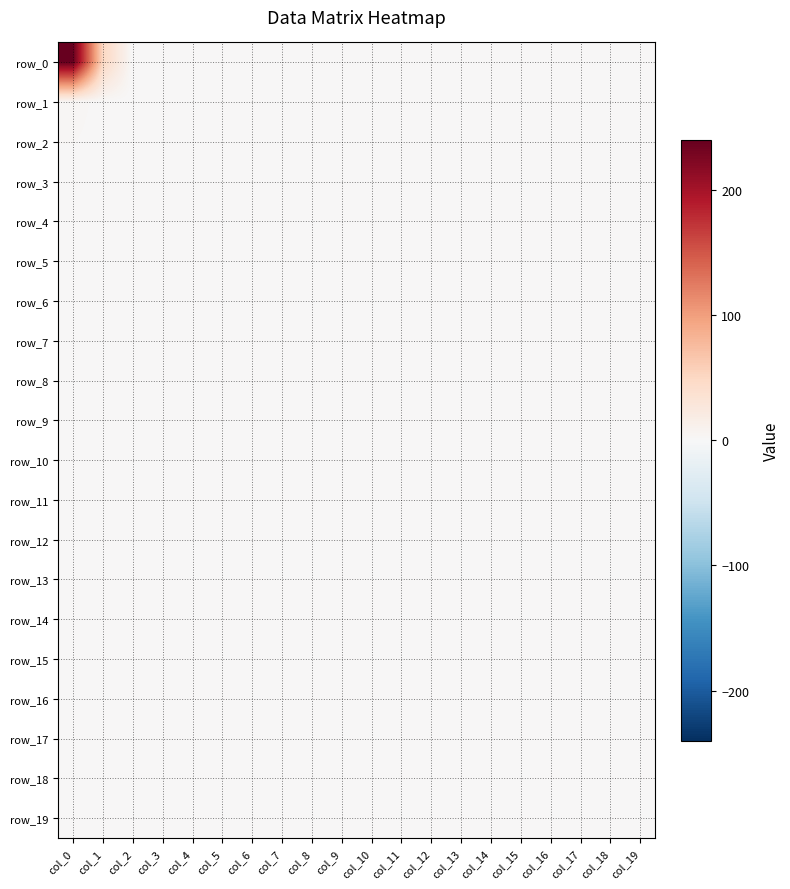

Rank the series at col_7 from lowest to highest value.

row_0, row_1, row_2, row_3, row_4, row_5, row_6, row_7, row_8, row_9, row_10, row_11, row_12, row_13, row_14, row_15, row_16, row_17, row_18, row_19